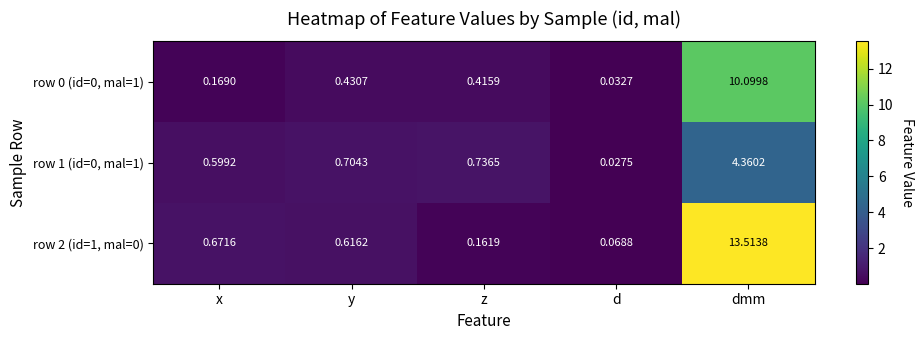

Which category has the lowest value across all series?

d